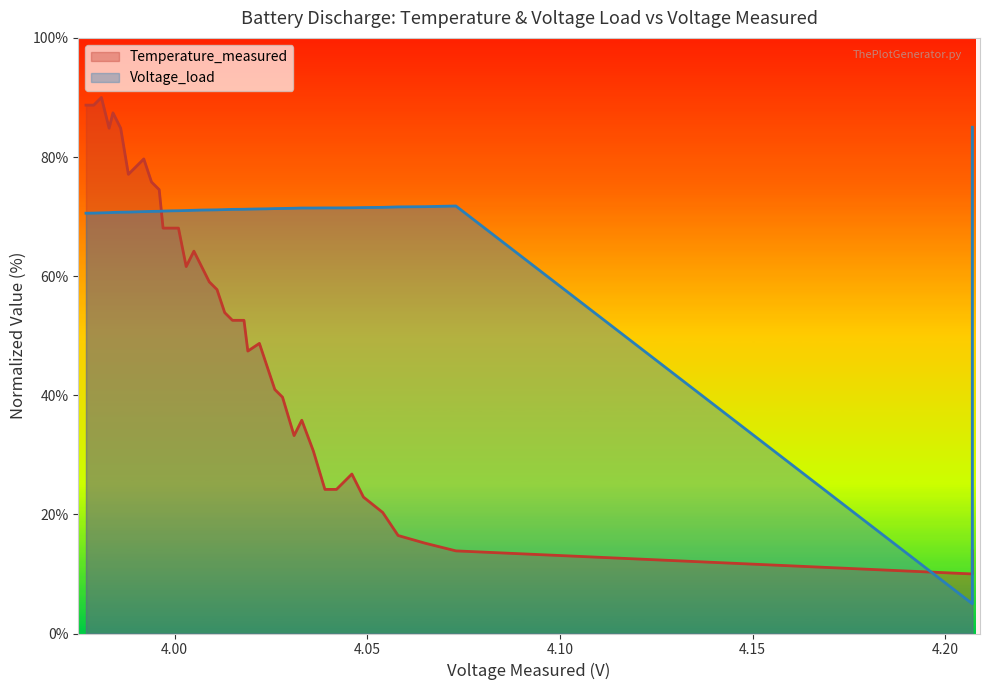

What is the minimum value shown in the chart?

10.0